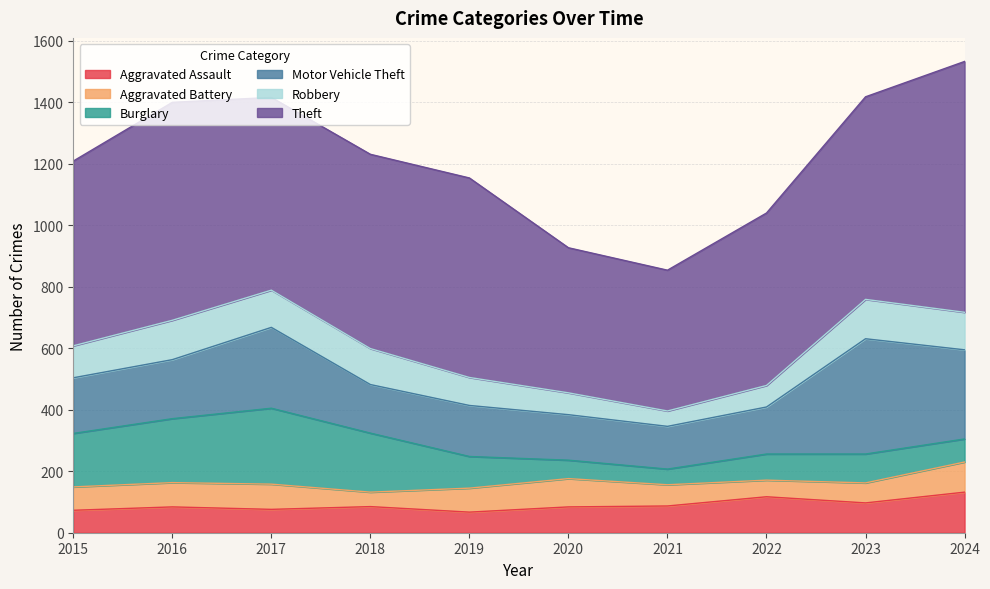

Reading left to right, transcribe all the data shown in this chart.

Aggravated Assault: 2015=73	2016=84	2017=76	2018=85	2019=67	2020=84	2021=87	2022=117	2023=97	2024=132
Aggravated Battery: 2015=76	2016=79	2017=82	2018=47	2019=78	2020=92	2021=69	2022=54	2023=65	2024=98
Burglary: 2015=174	2016=208	2017=247	2018=192	2019=103	2020=60	2021=51	2022=85	2023=94	2024=75
Motor Vehicle Theft: 2015=181	2016=192	2017=263	2018=158	2019=166	2020=148	2021=139	2022=153	2023=375	2024=290
Robbery: 2015=104	2016=128	2017=121	2018=117	2019=91	2020=71	2021=50	2022=70	2023=128	2024=122
Theft: 2015=601	2016=709	2017=627	2018=632	2019=649	2020=472	2021=458	2022=561	2023=659	2024=816